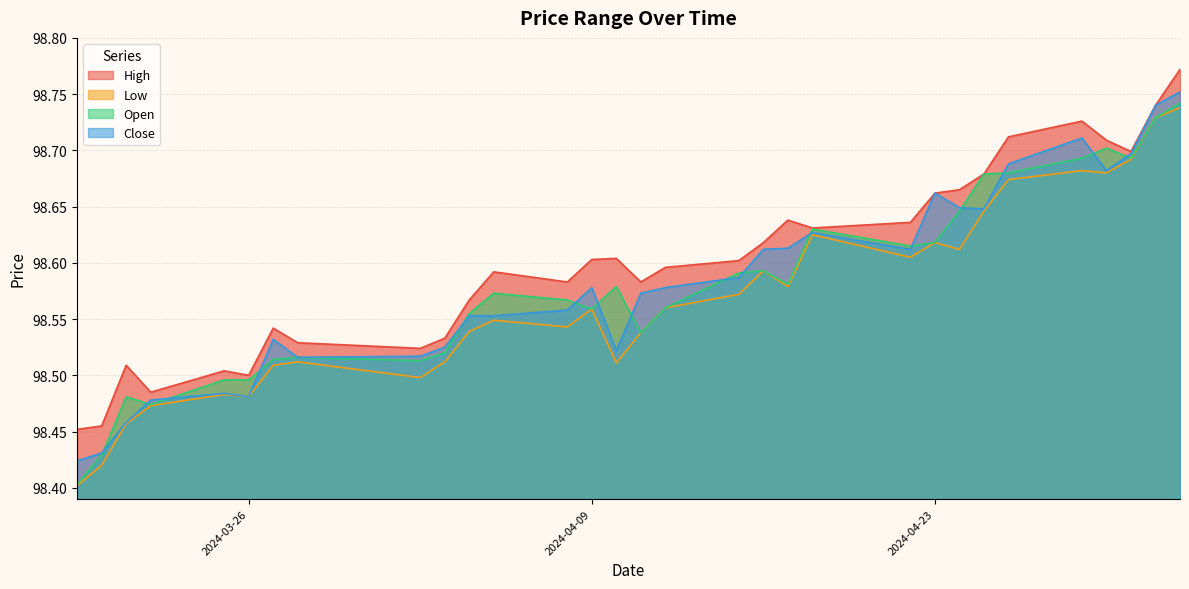

What are all the series names shown in the legend?

High, Low, Open, Close